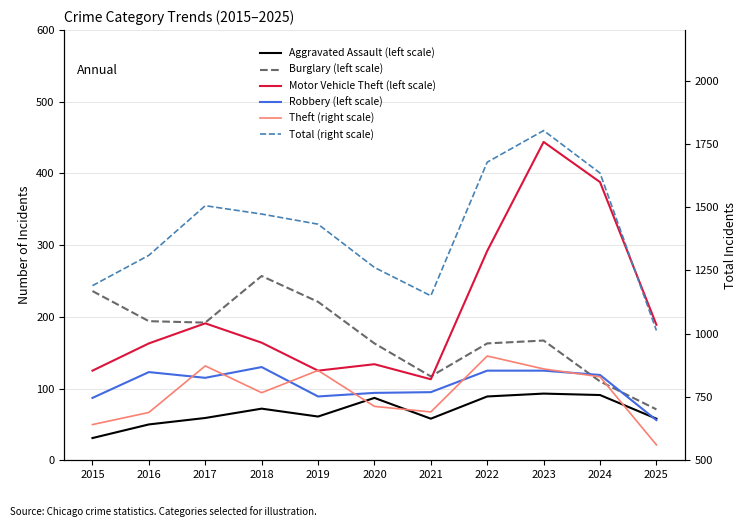

What value does the Burglary (left scale) series have at 2021, to the nearest 50?

100